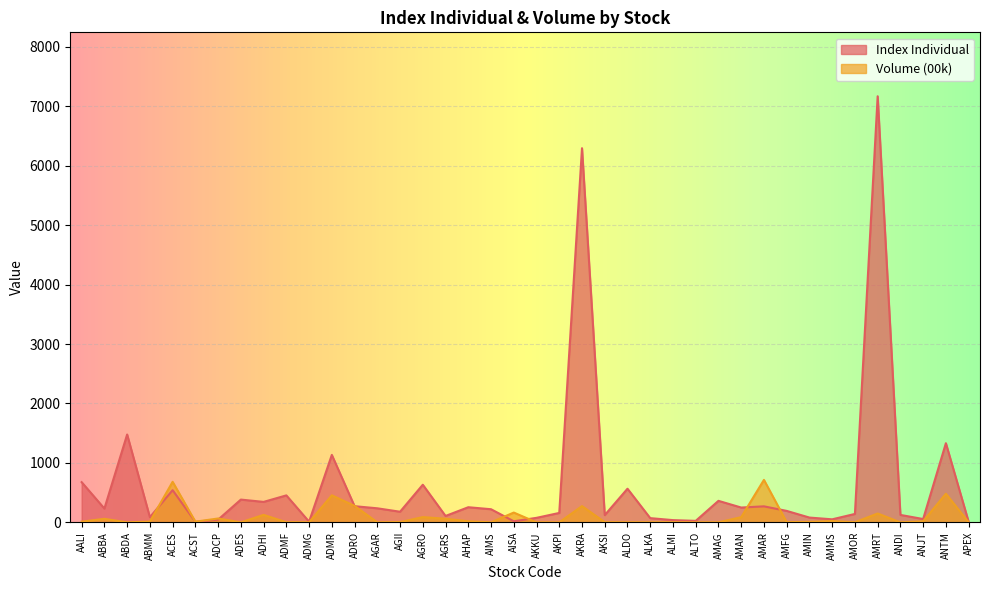

How many data points in Index Individual are less than 220?

20